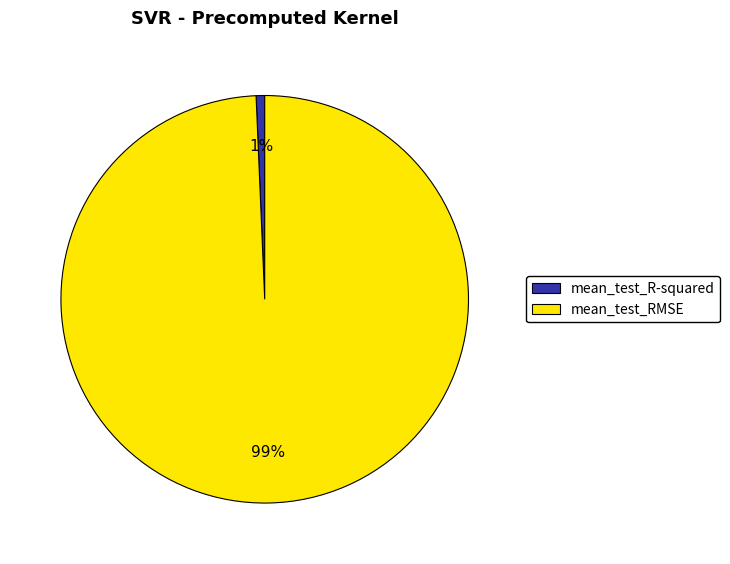

Is the sum of mean_test_R-squared and mean_test_RMSE greater than half?

Yes